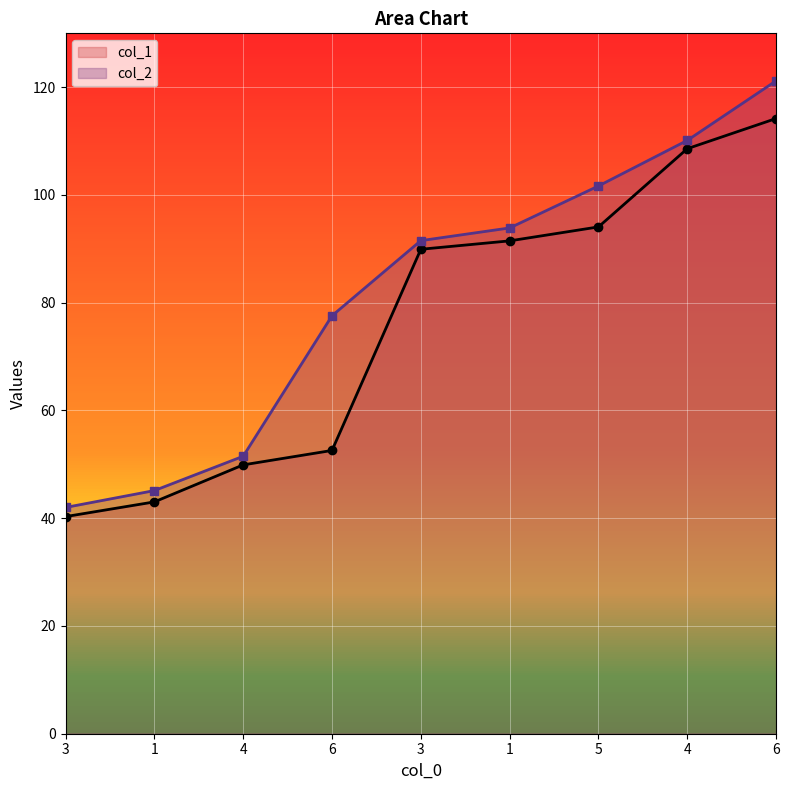

Between 4 and 6, which series saw the biggest shift?

col_2